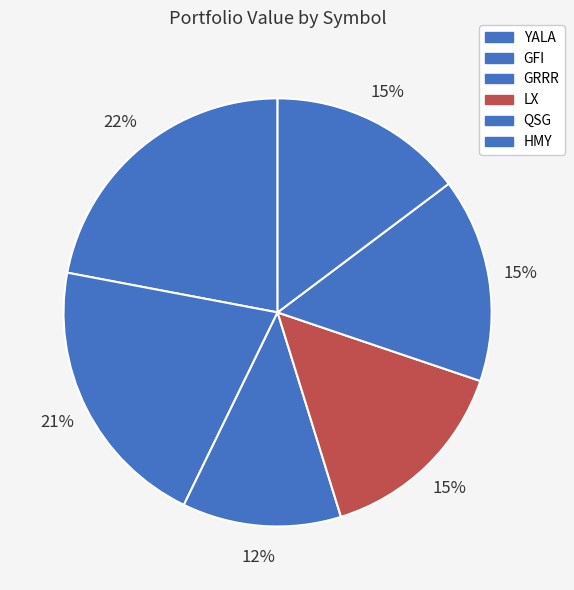

How many segments does this pie chart have?

6